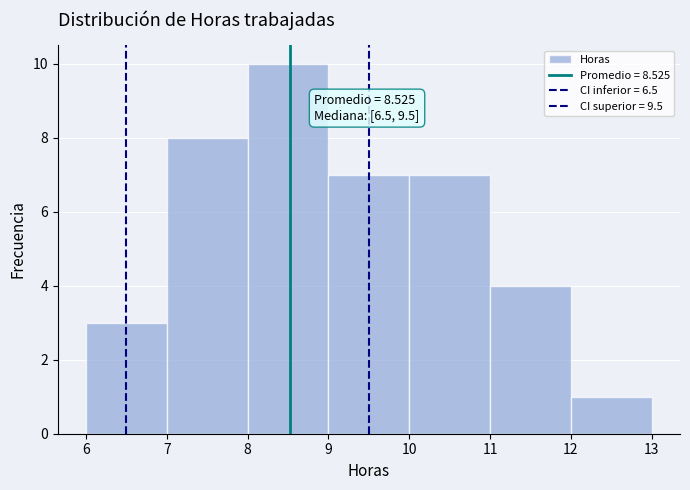

Which range on the x-axis has the tallest bar?

8 to 9